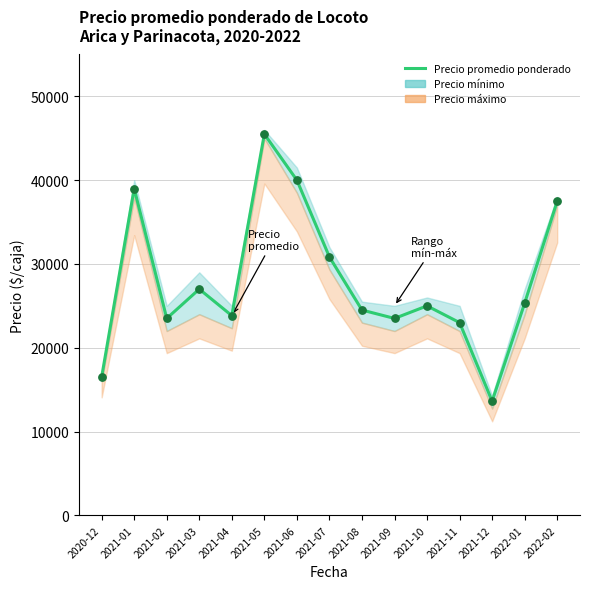

Between 2021-10 and 2022-01, which is larger?

2022-01